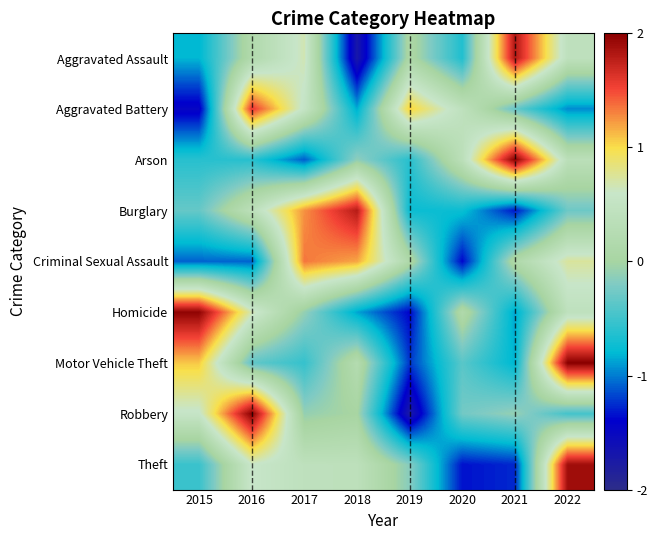

At how many categories does at least one series exceed 0?

8